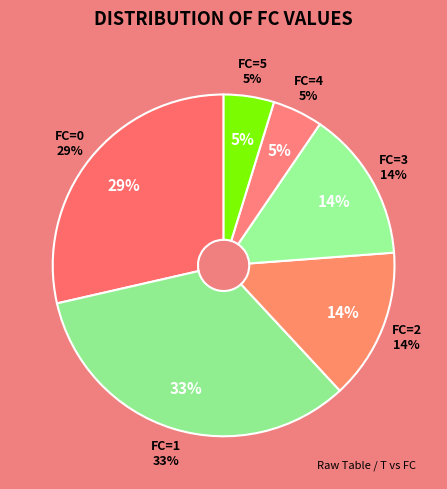

Is the sum of FC=0 and FC=1 greater than half?

Yes